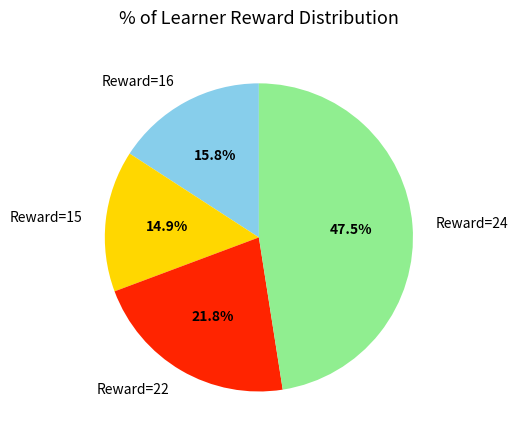

Combined, do Reward=16 and Reward=15 account for over 50%?

No